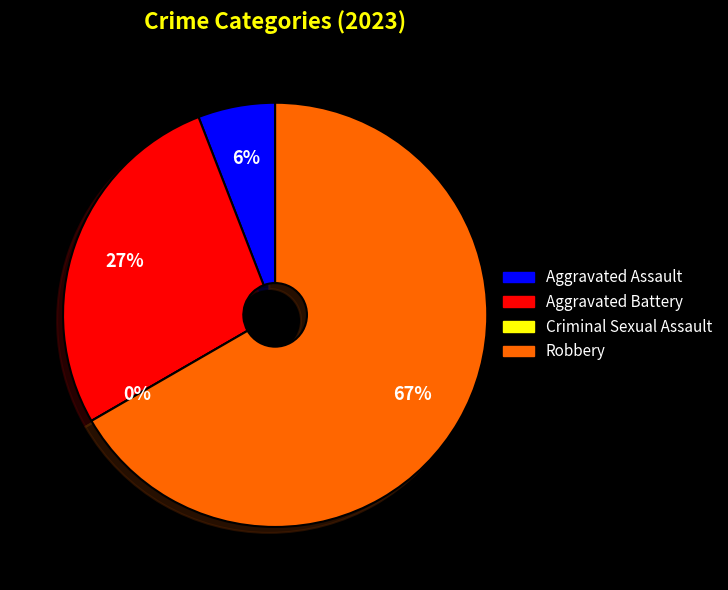

True or false: Aggravated Assault accounts for 1% of the total.

False